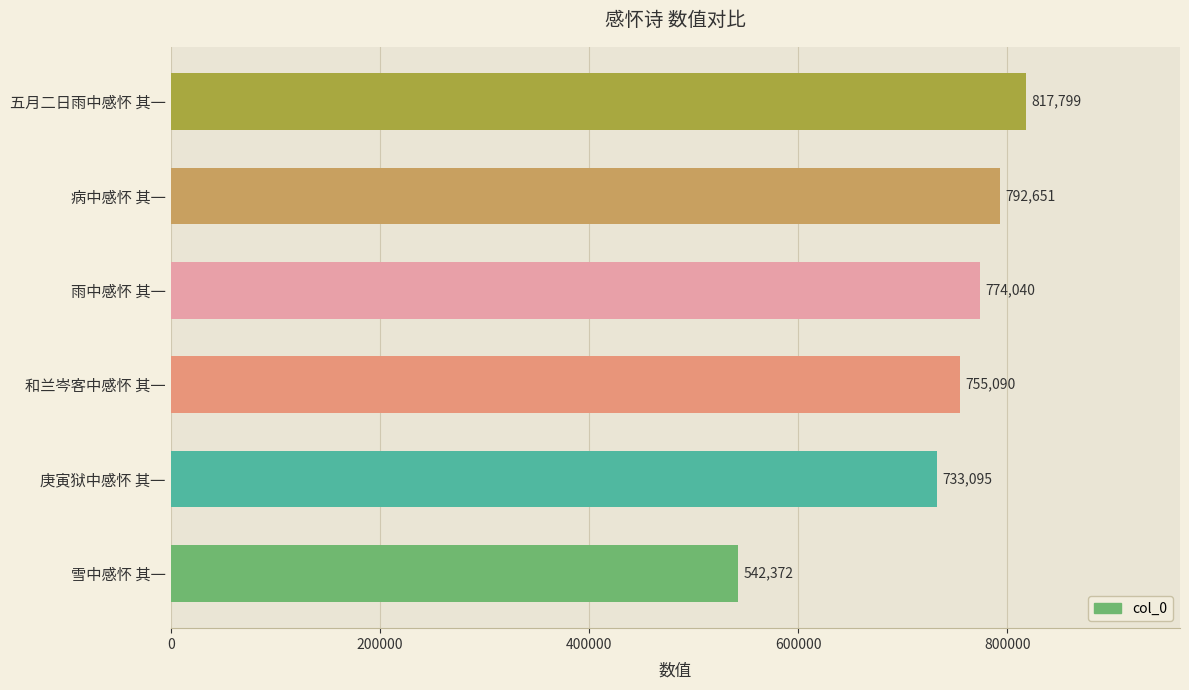

Rank the categories by value from highest to lowest.

五月二日雨中感怀 其一, 病中感怀 其一, 雨中感怀 其一, 和兰岑客中感怀 其一, 庚寅狱中感怀 其一, 雪中感怀 其一